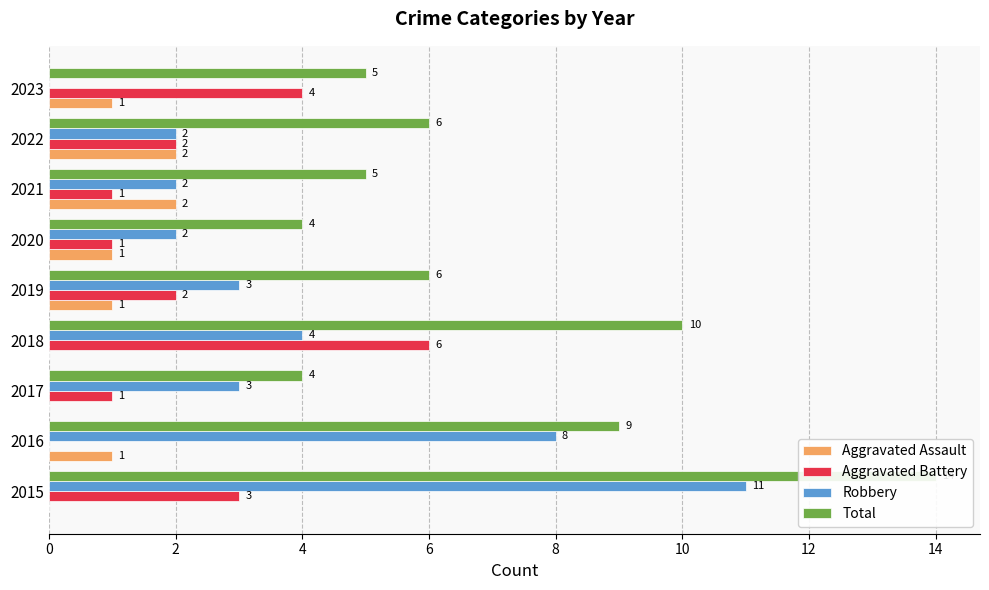

At how many categories does at least one series exceed 11?

1